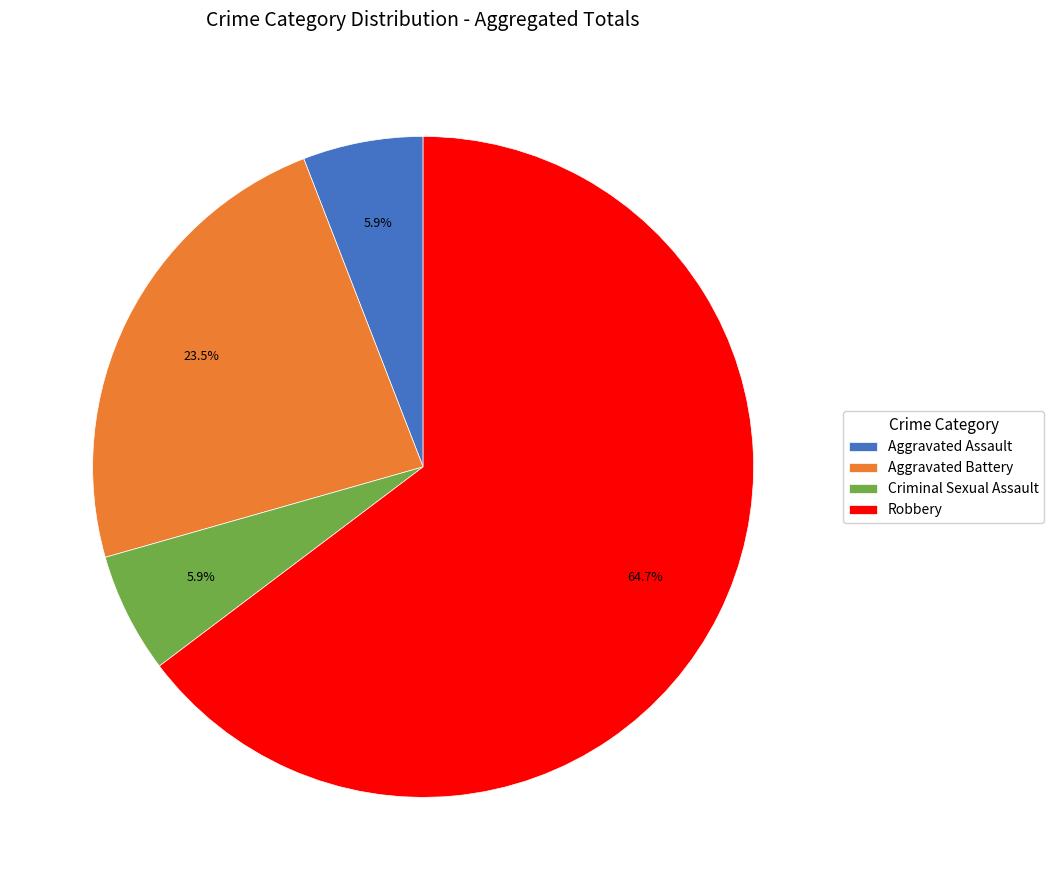

How many slices are in this pie chart?

4